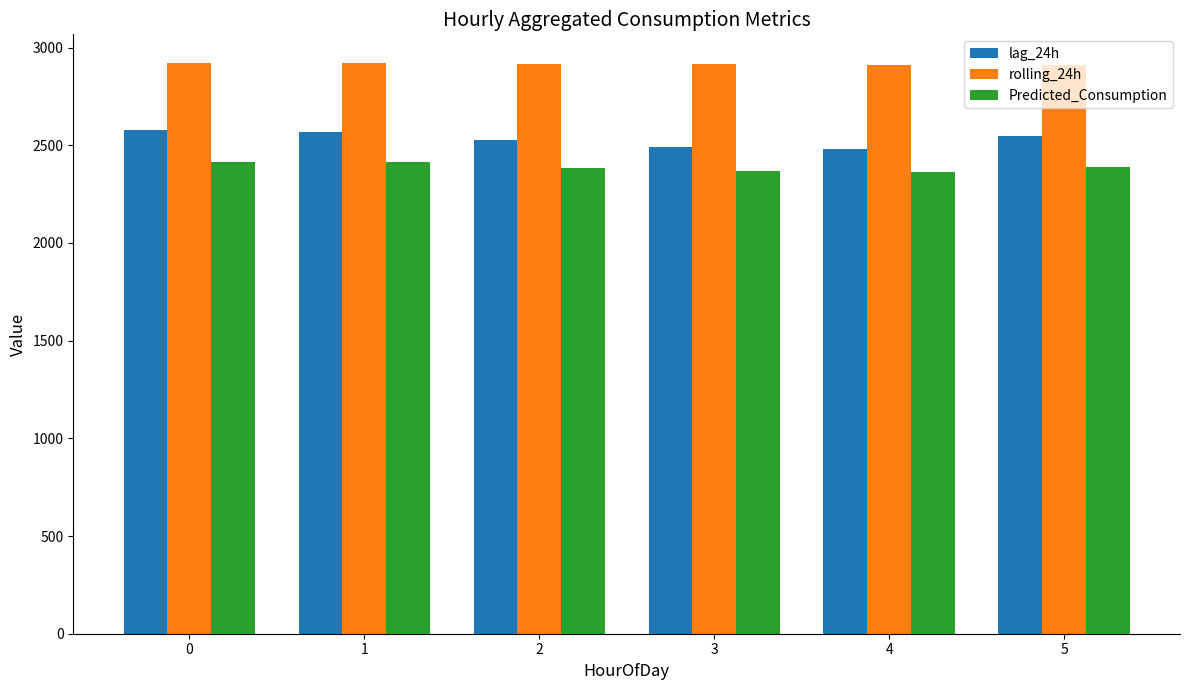

Which series has the largest total across all categories?

rolling_24h